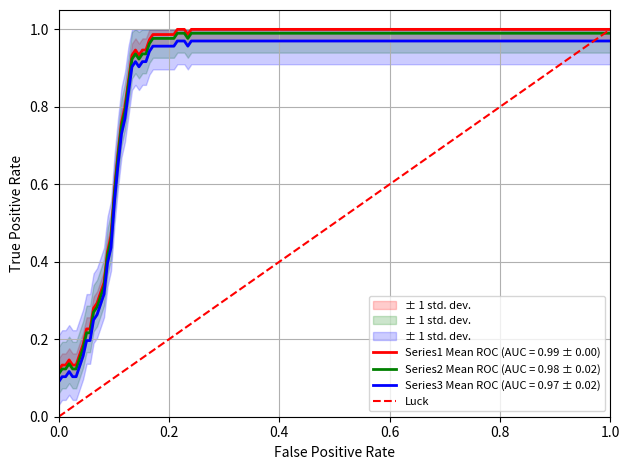

What is the sum of the values at 0.0 and 0.2?

1